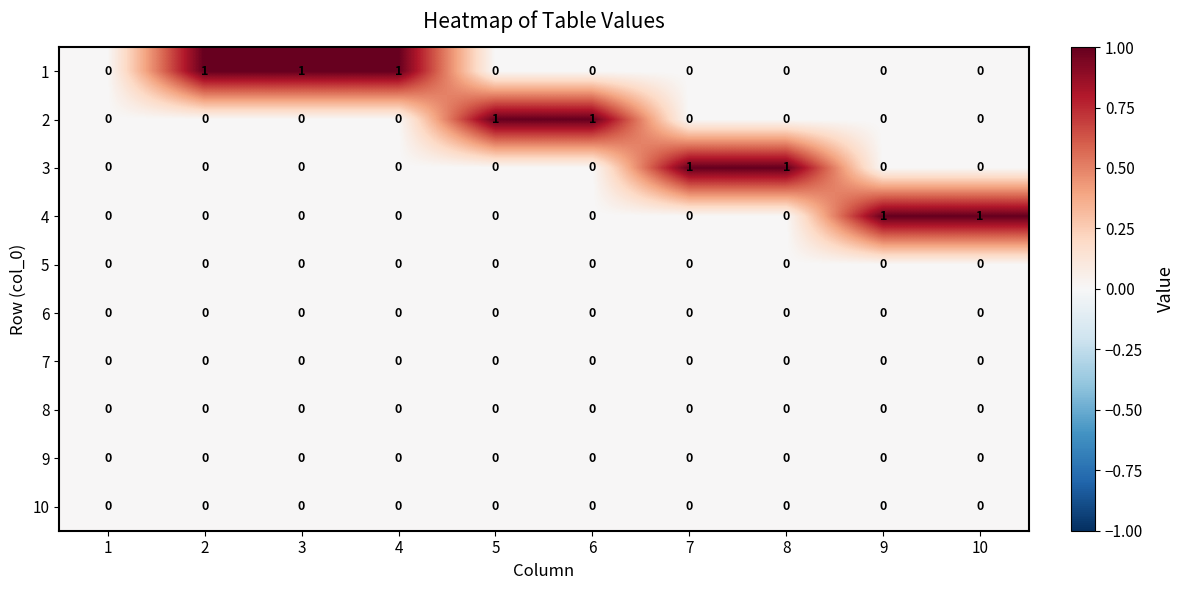

True or false: 2 has a value of 1 at 6.

True